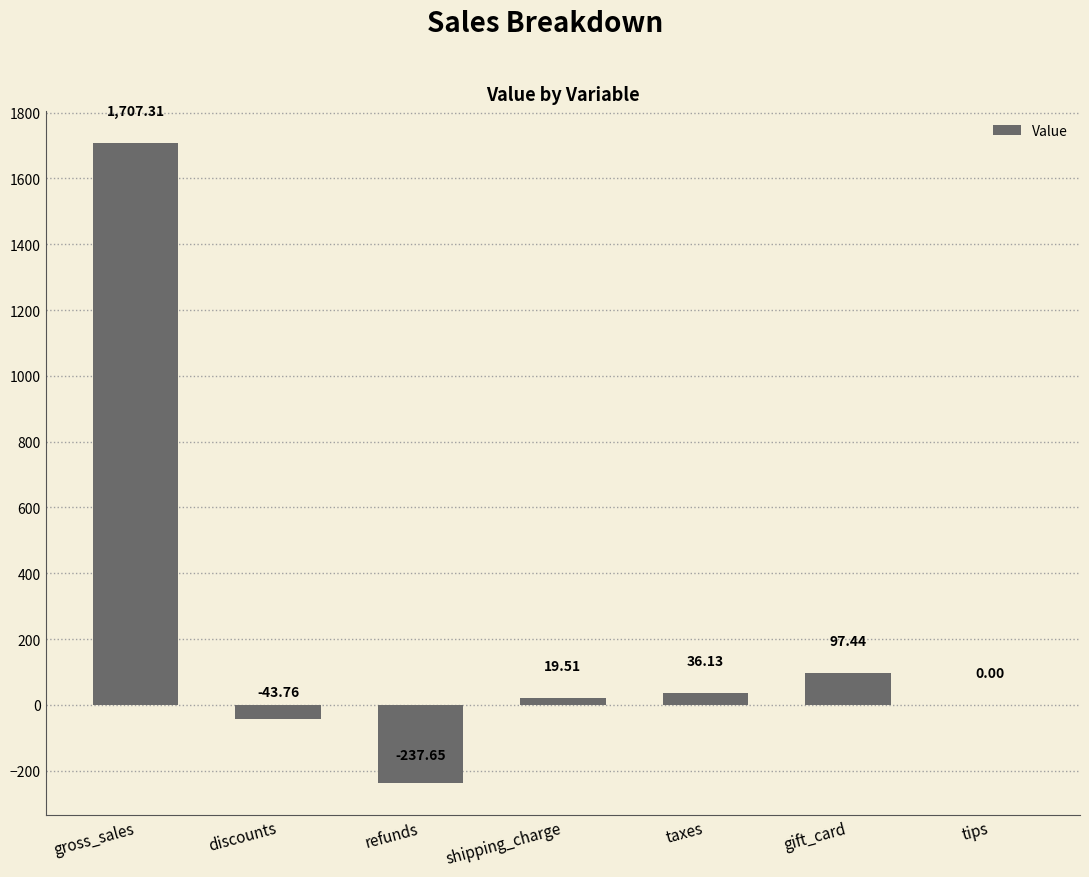

How many data points does each series have?

7